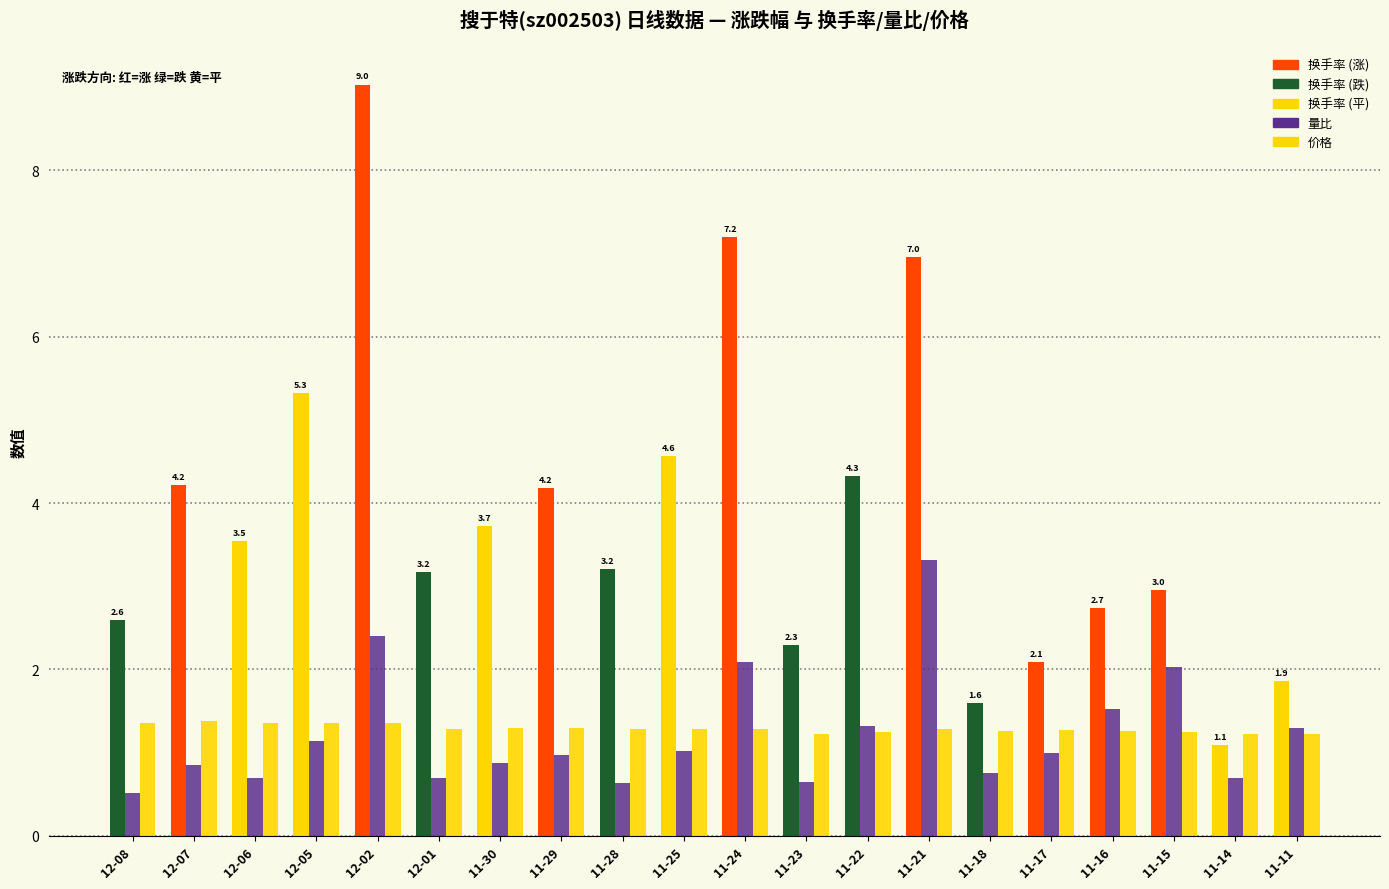

Are the bars horizontal?

No